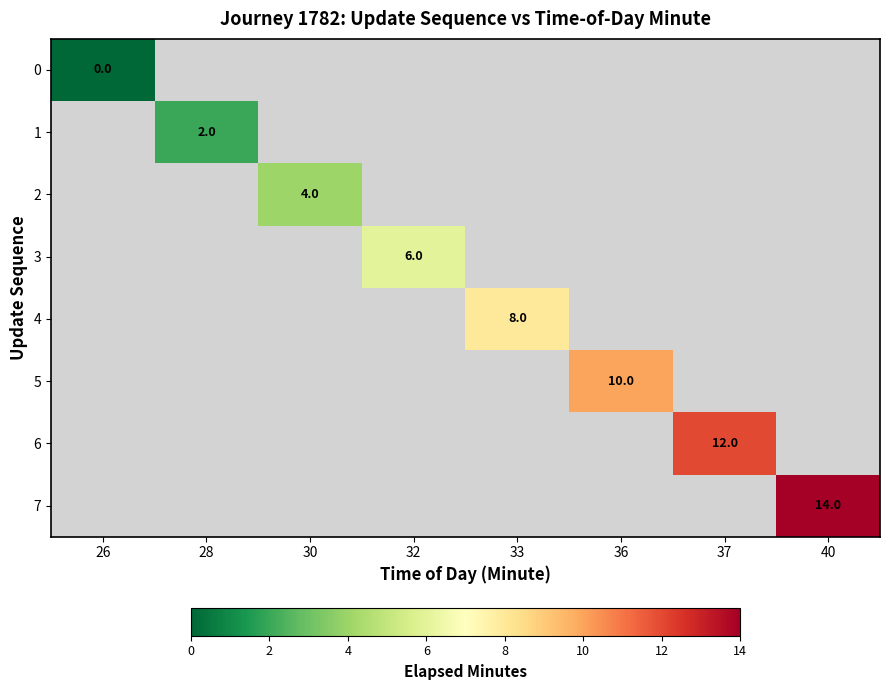

At how many categories does at least one series exceed 9?

3